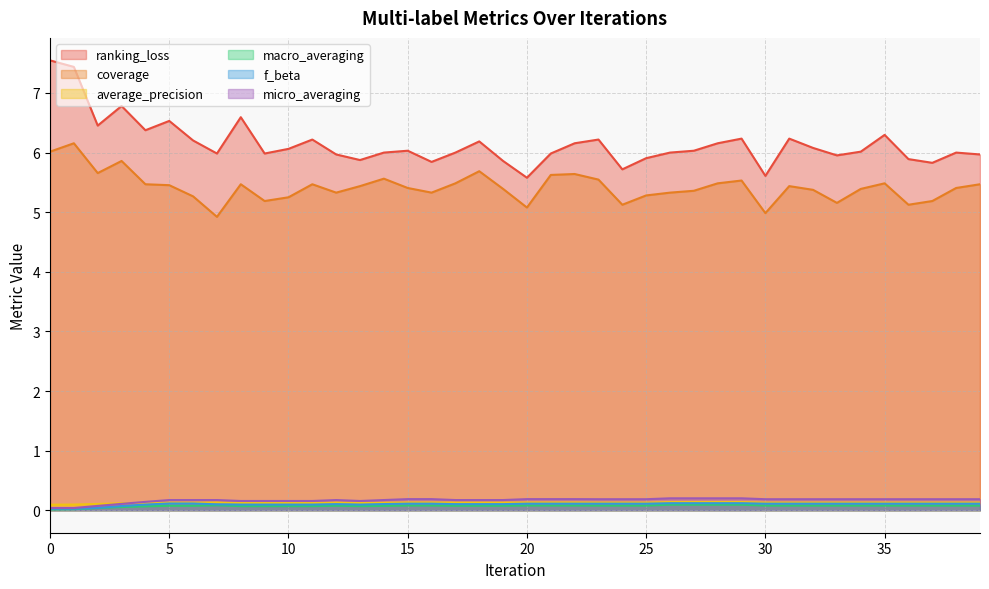

True or false: average_precision has a value of 0.2 at 25.

False